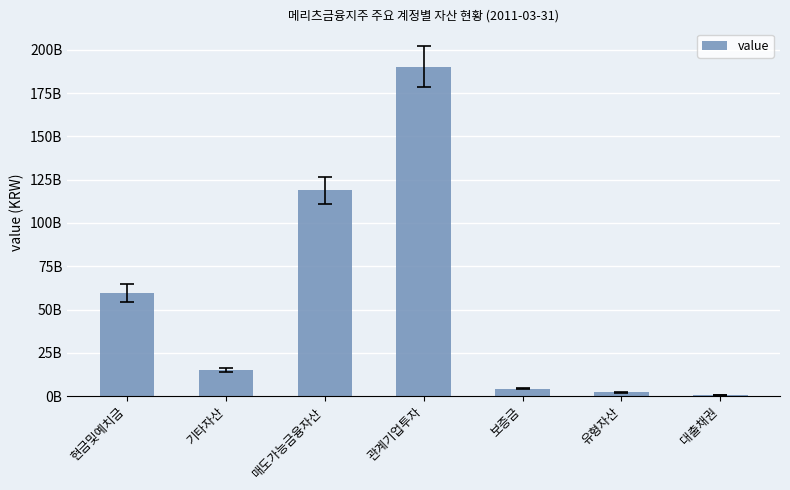

What is the value of the 2nd bar from the left?

15152777000